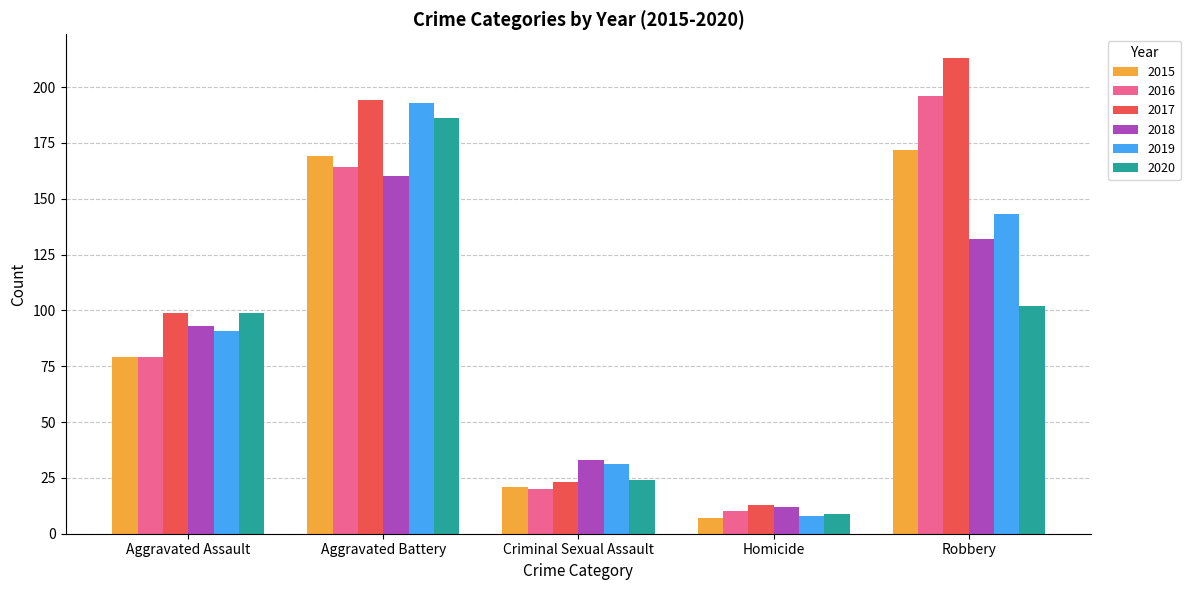

How many bars are there in each group?

6